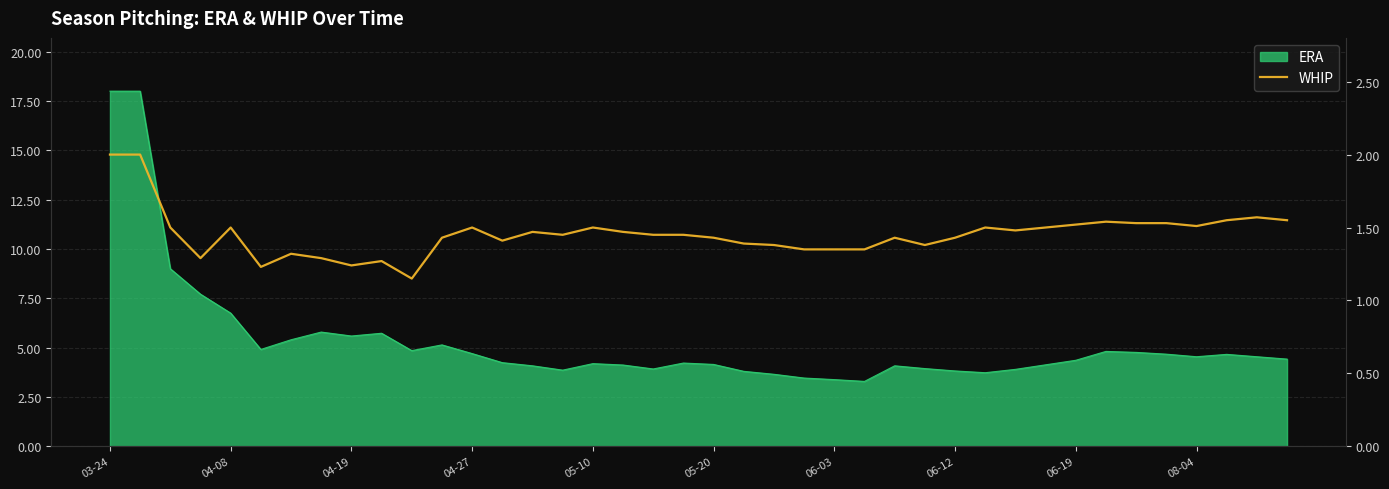

What position from the left is 06-19?

33